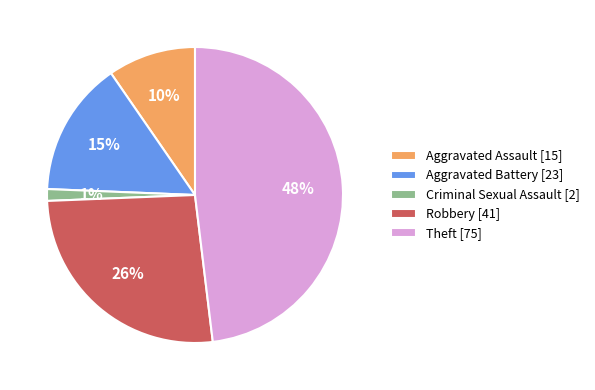

The Aggravated Assault slice represents 10% of the pie. True or false?

True